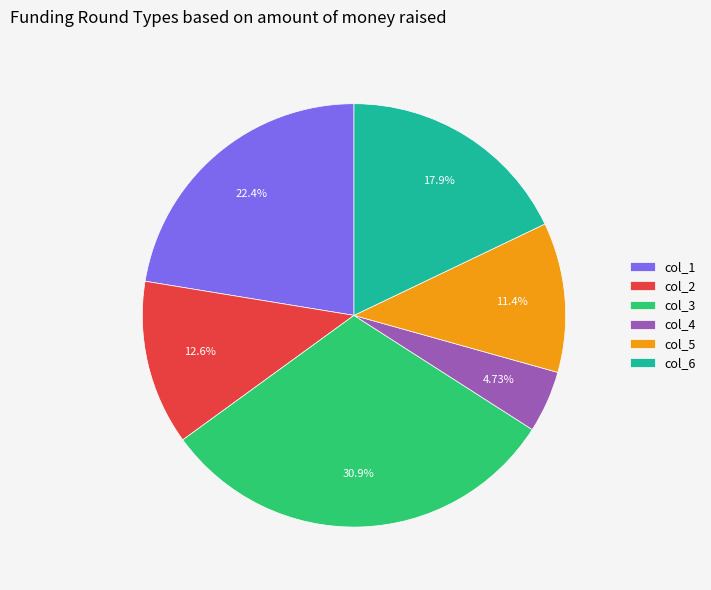

Do col_1 and col_4 together represent more than half of the pie?

No